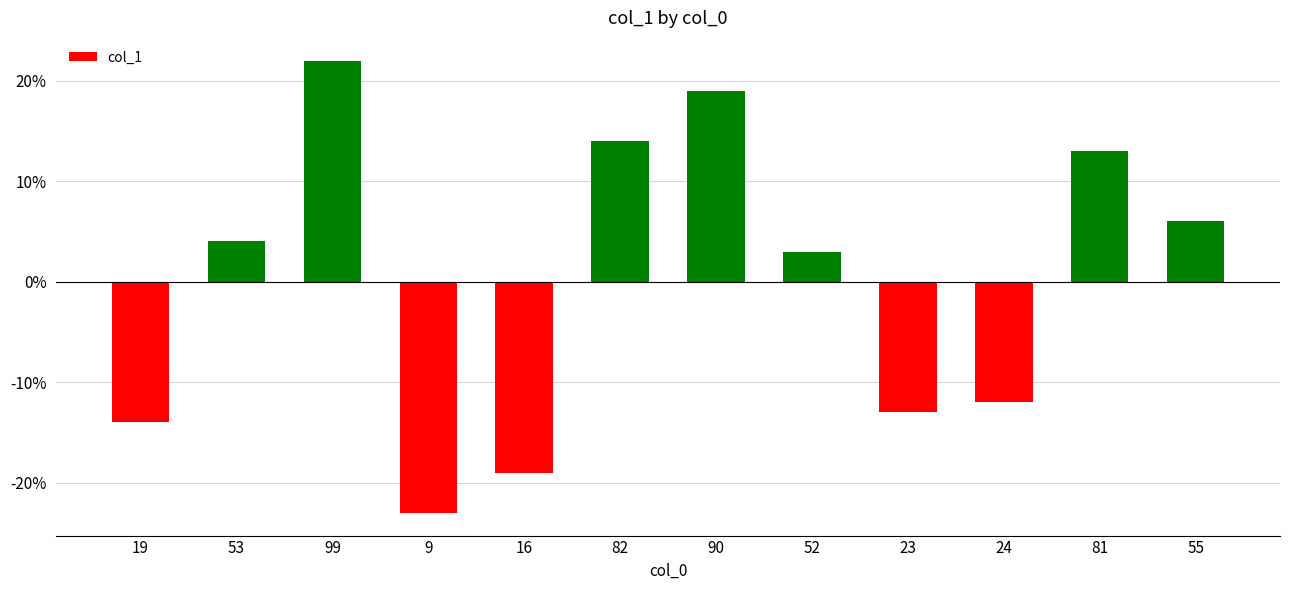

Reading right to left, what are all the values shown in this chart?

55=6	81=13	24=-12	23=-13	52=3	90=19	82=14	16=-19	9=-23	99=22	53=4	19=-14